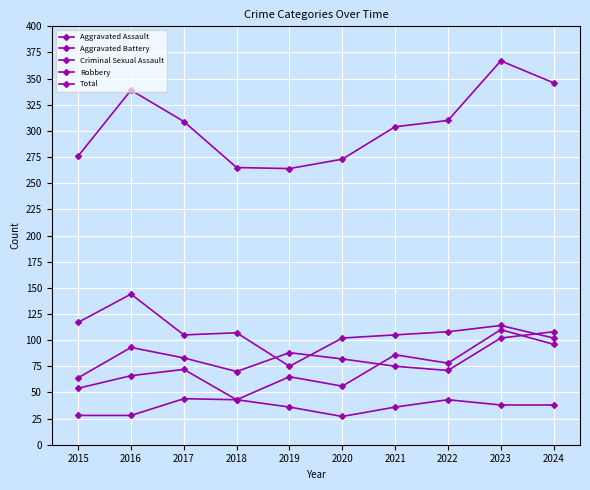

At which category does Aggravated Battery reach its first local peak?

2016